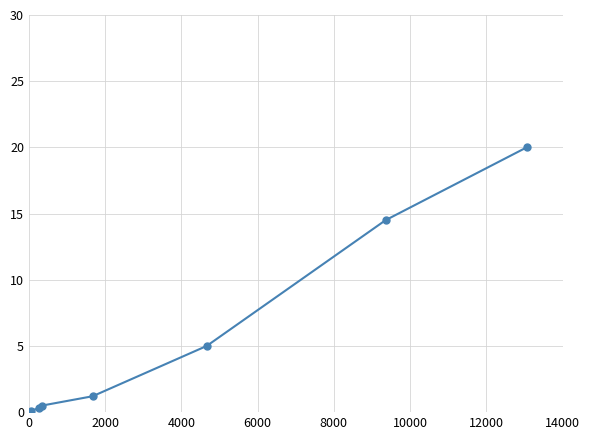

Reading right to left, transcribe all the data shown in this chart.

20.0	14.5	5.0	1.2	0.5	0.3	0.1